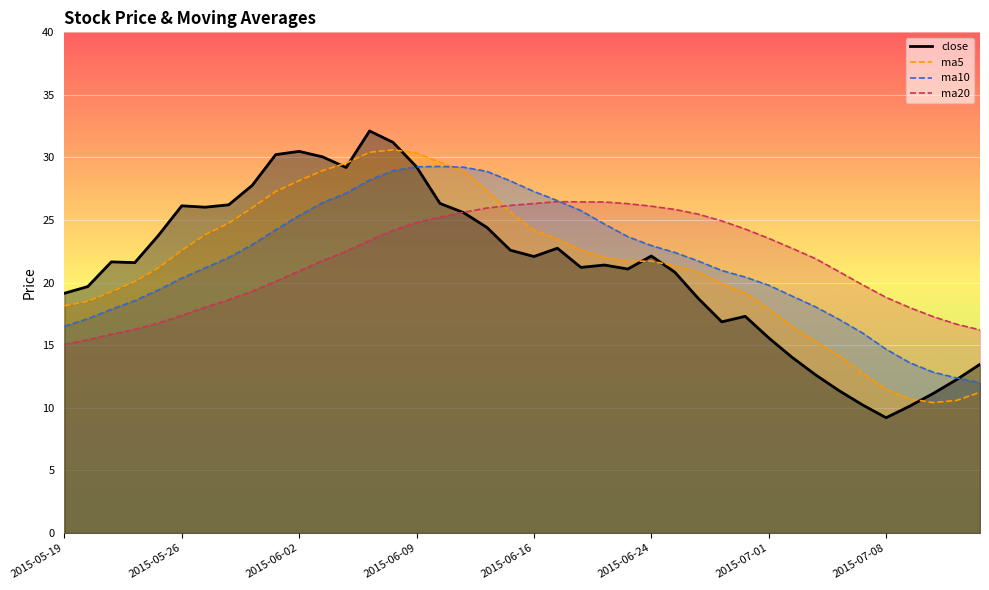

Which series ends up on top after the final intersection of close and ma5?

close